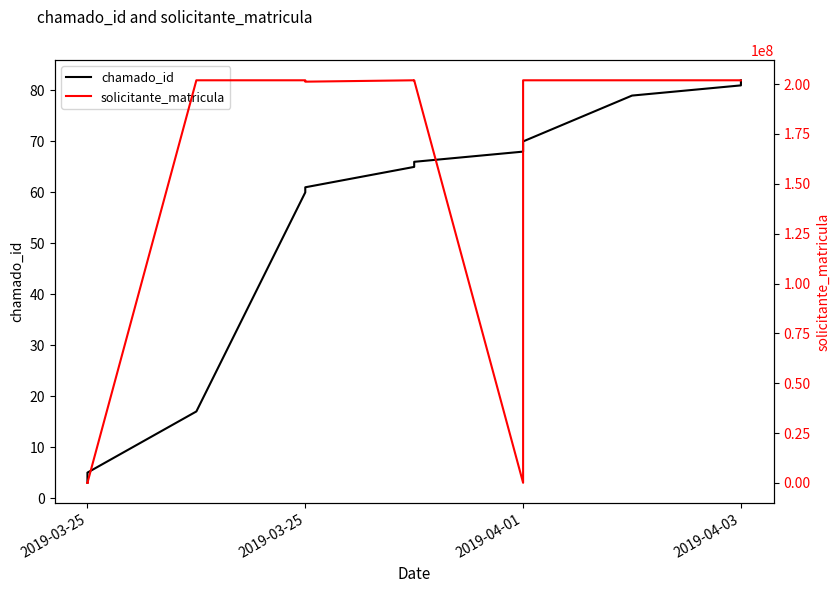

What is the difference between the highest and lowest values at 2019-04-01?

100952